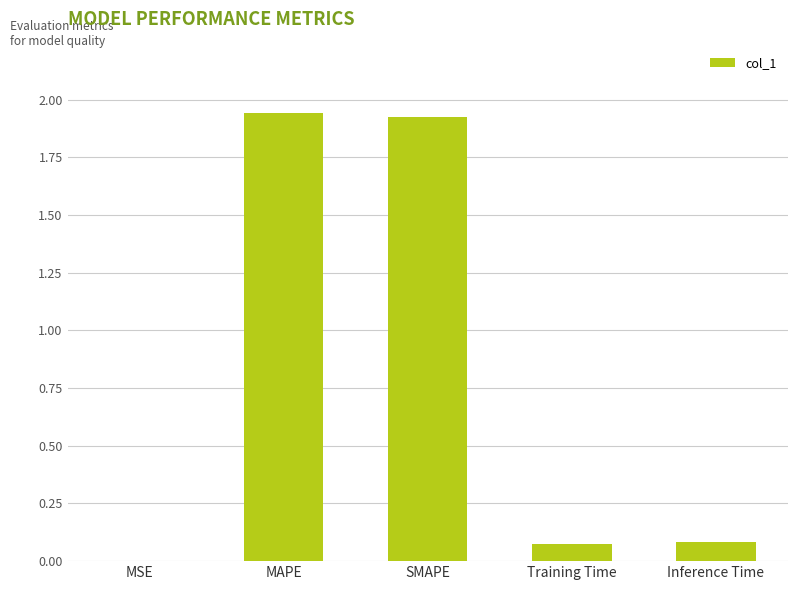

Are the bars horizontal?

No